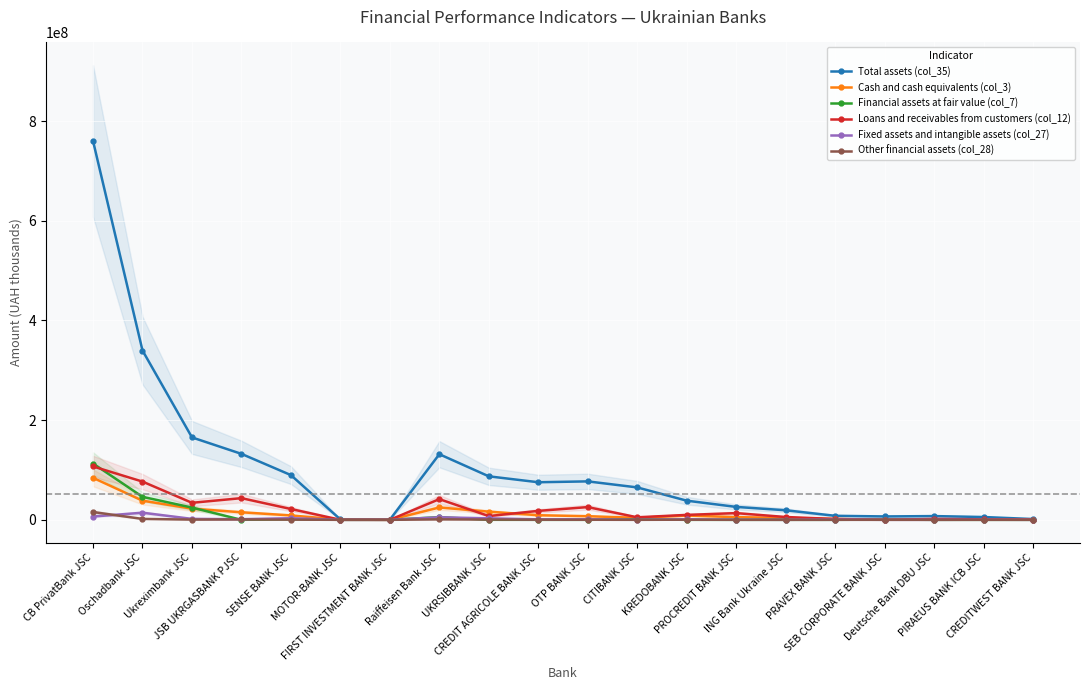

What is the difference between the maximum and minimum values in the Other financial assets (col_28) series?

15649835.9